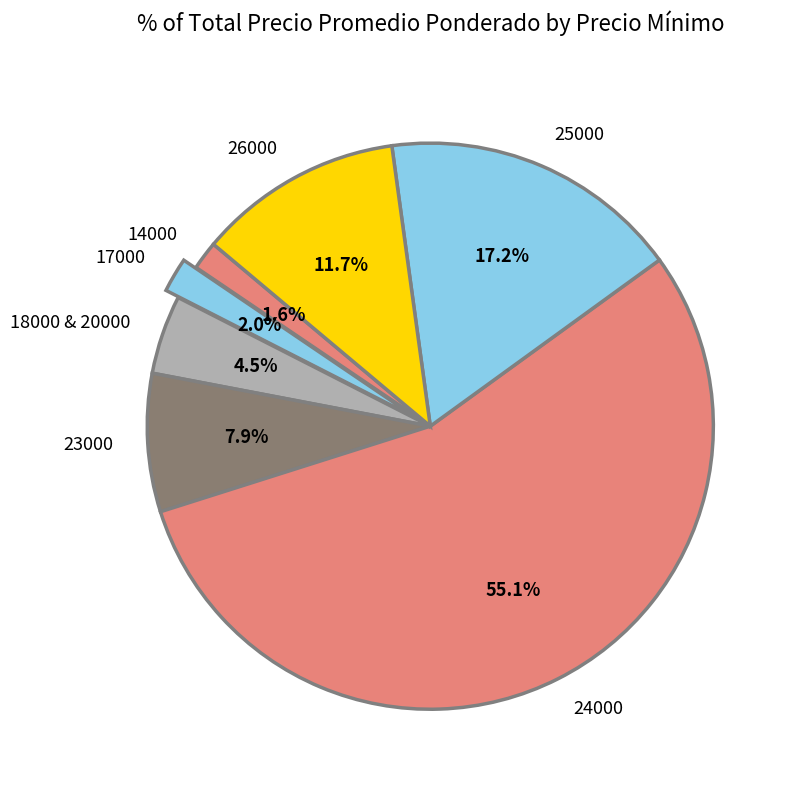

Between 24000 and 17000, which is larger?

24000